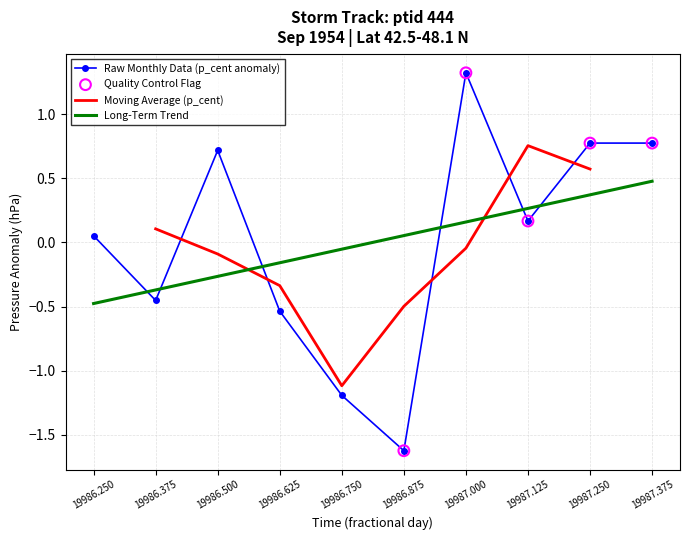

Between 19986.750 and 19986.875, which is larger?

19986.750